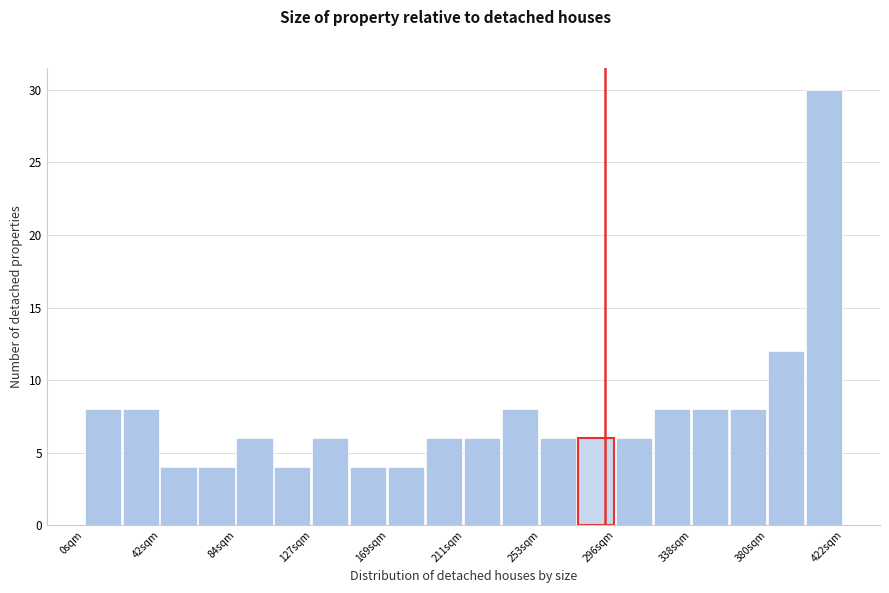

Reading left to right, list every bar in this chart as the range it spans on the x-axis followed by its height. Neither the bar edges nor the heights are printed on the chart, so give them approximately, as read against the axes.

0 to 20: 8
20 to 40: 8
40 to 65: 4
65 to 85: 4
85 to 105: 6
105 to 125: 4
125 to 150: 6
150 to 170: 4
170 to 190: 4
190 to 210: 6
210 to 230: 6
230 to 255: 8
255 to 275: 6
275 to 295: 6
295 to 315: 6
315 to 340: 8
340 to 360: 8
360 to 380: 8
380 to 400: 12
400 to 420: 30